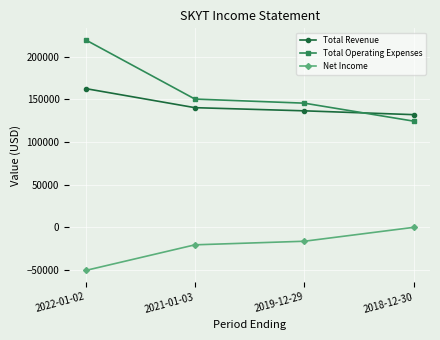

Where does the Total Operating Expenses series first go above 150500?

2022-01-02